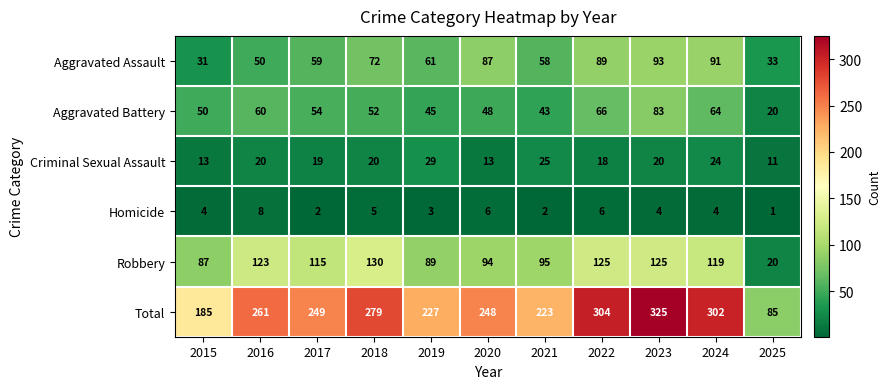

What is the approximate value of Aggravated Assault at 2015, to the nearest 10?

30